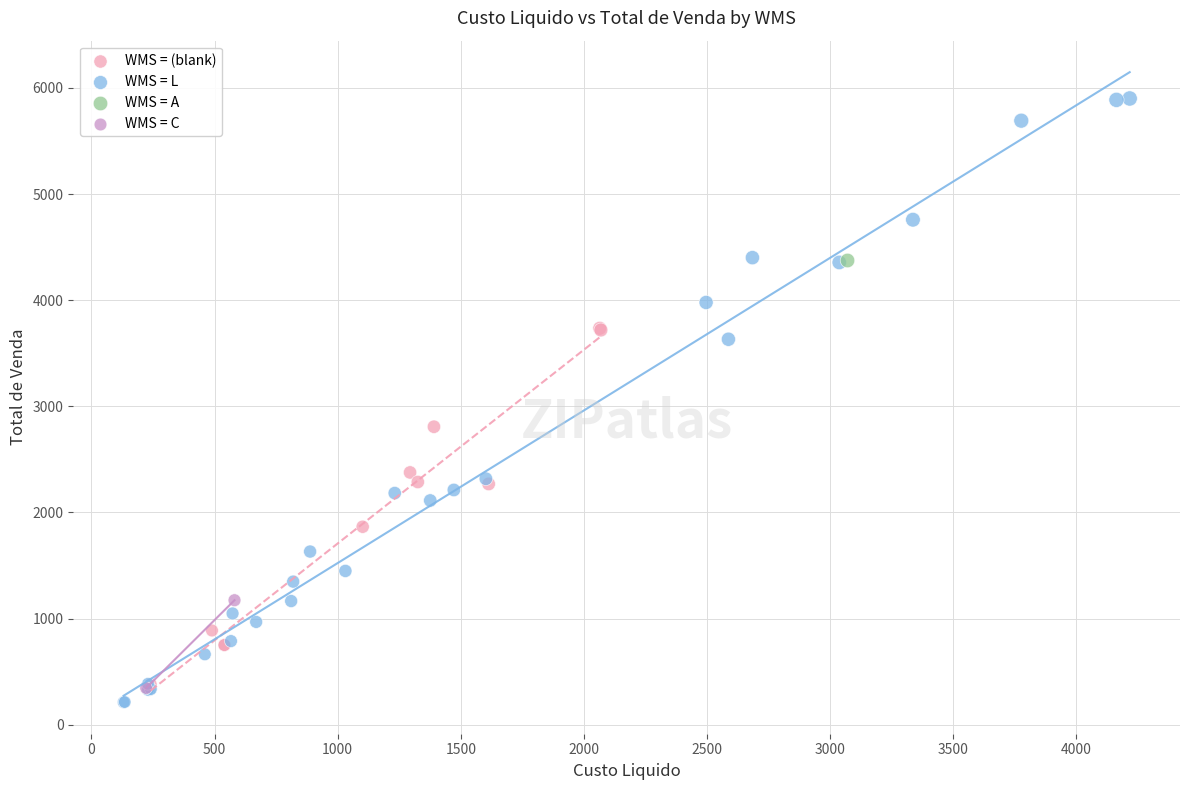

What are all the series names shown in the legend?

WMS = (blank), WMS = L, WMS = A, WMS = C